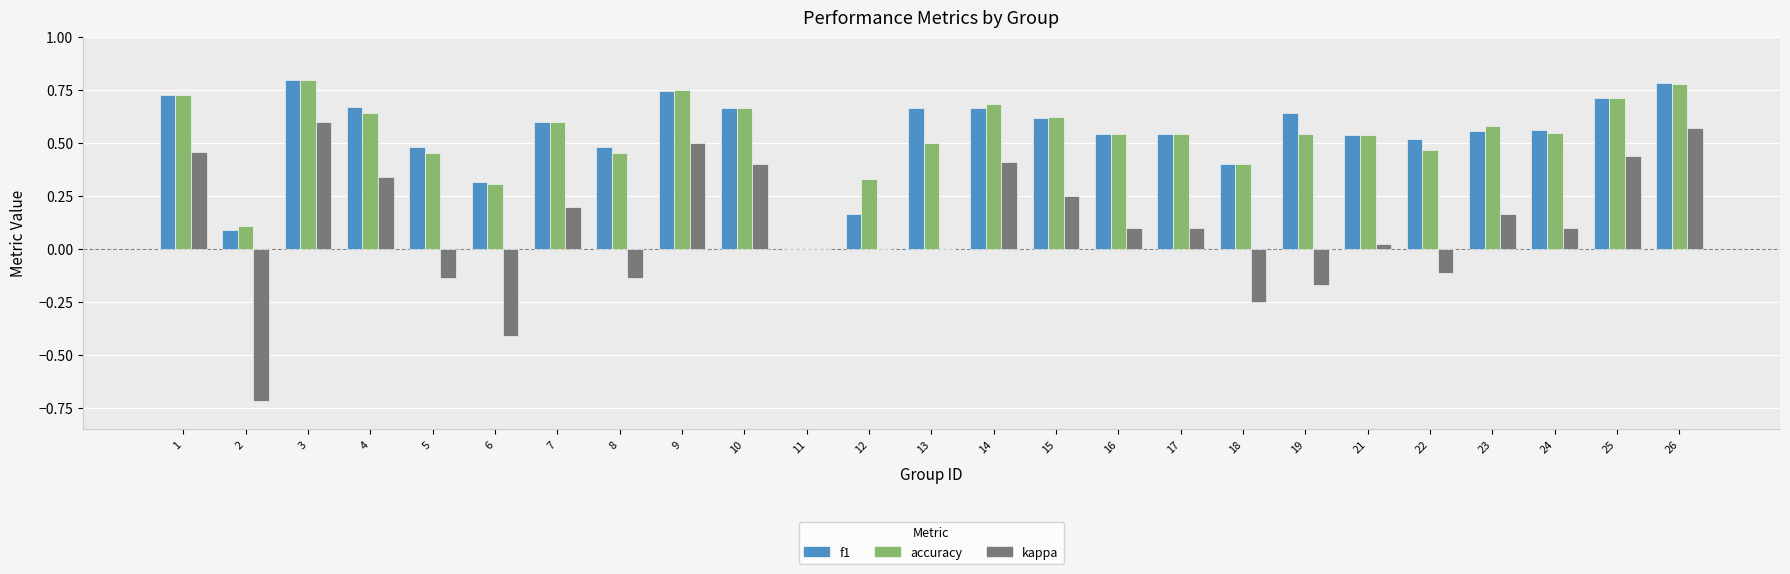

At which category is the sum across all series the highest?

3